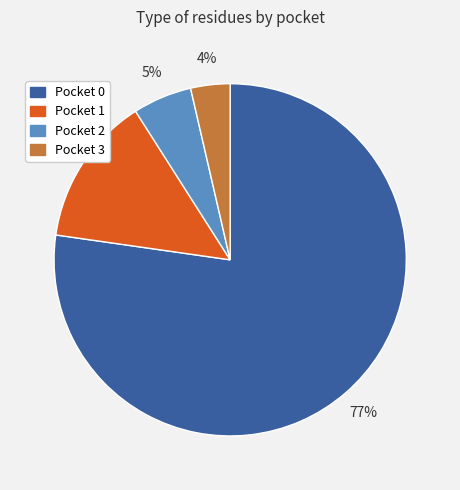

What percentage is the Pocket 1 slice, to the nearest percent?

14%